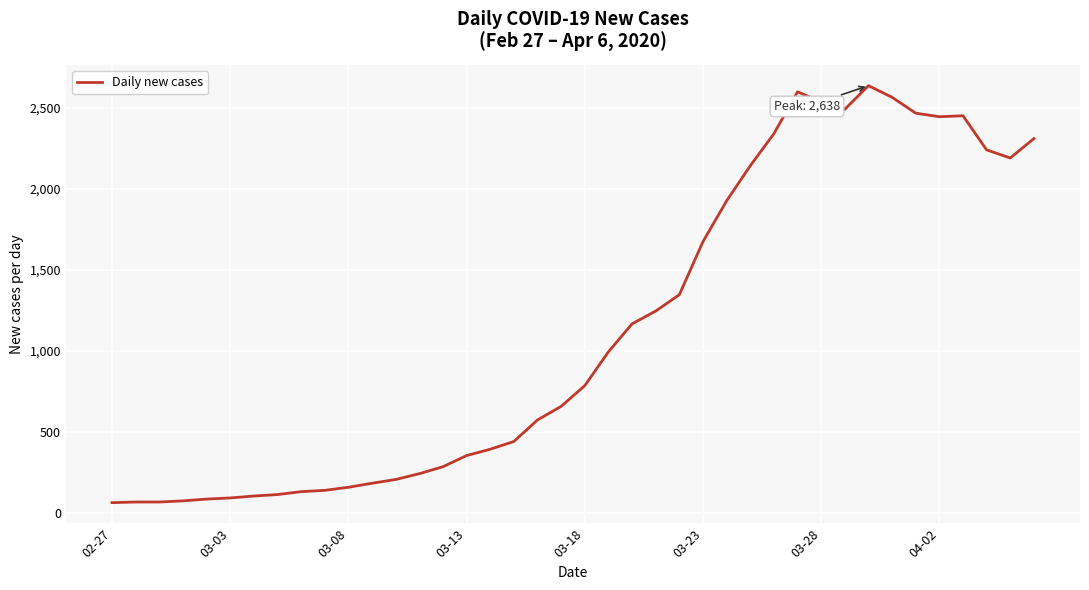

What is the difference between the maximum and minimum values?

2577